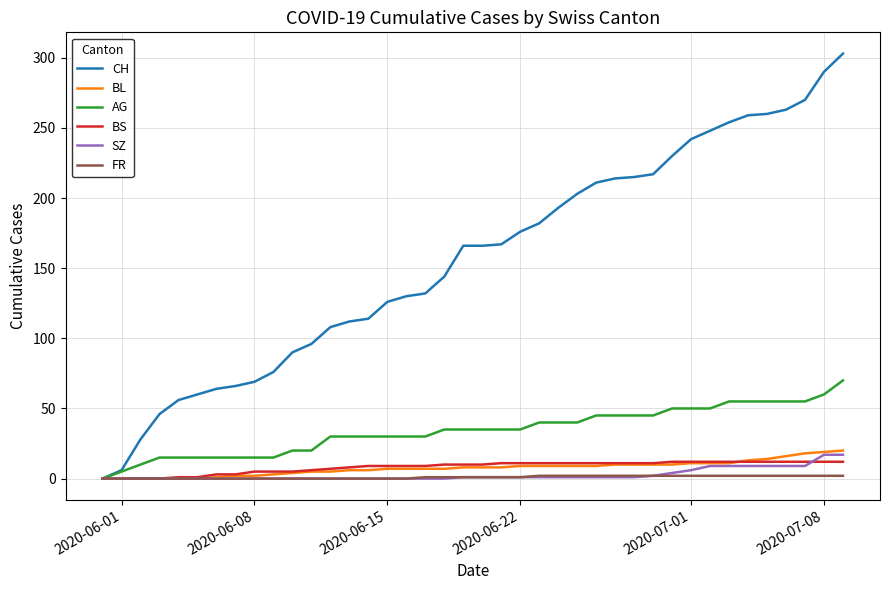

Which series has the largest total across all categories?

CH